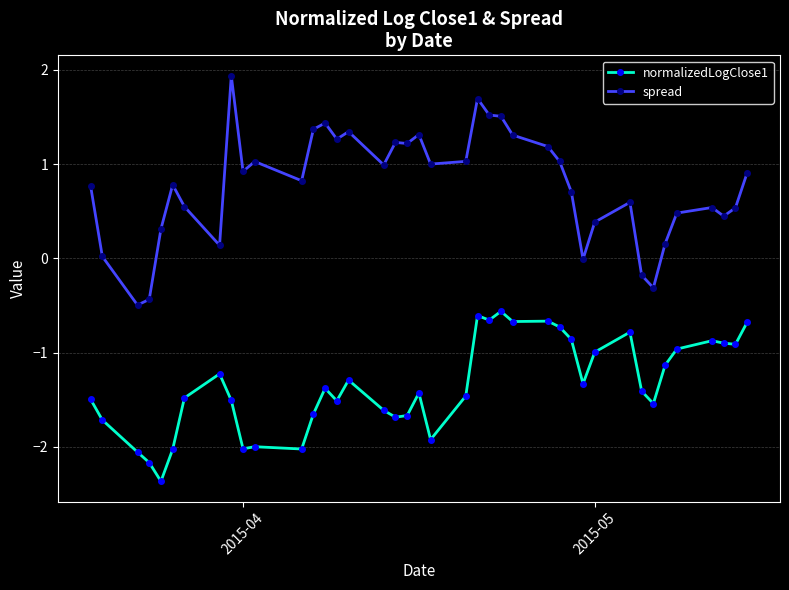

What is the greatest value displayed?

1.9